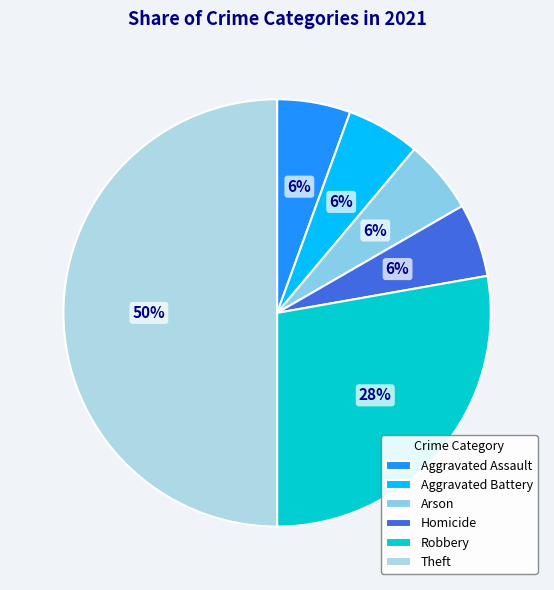

Count the number of slices in the pie.

6